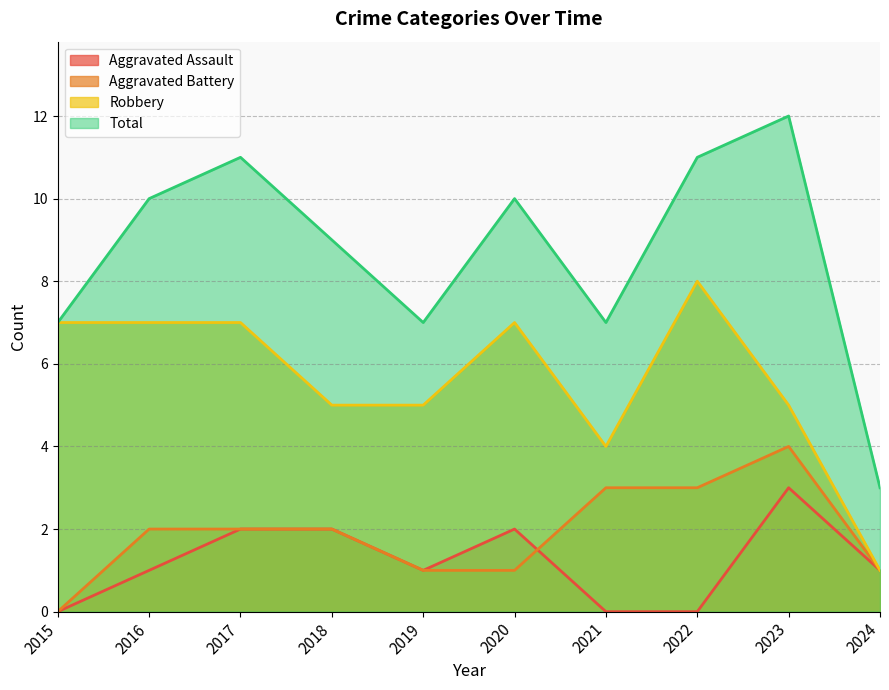

Does the chart display data point markers on the line(s)?

No